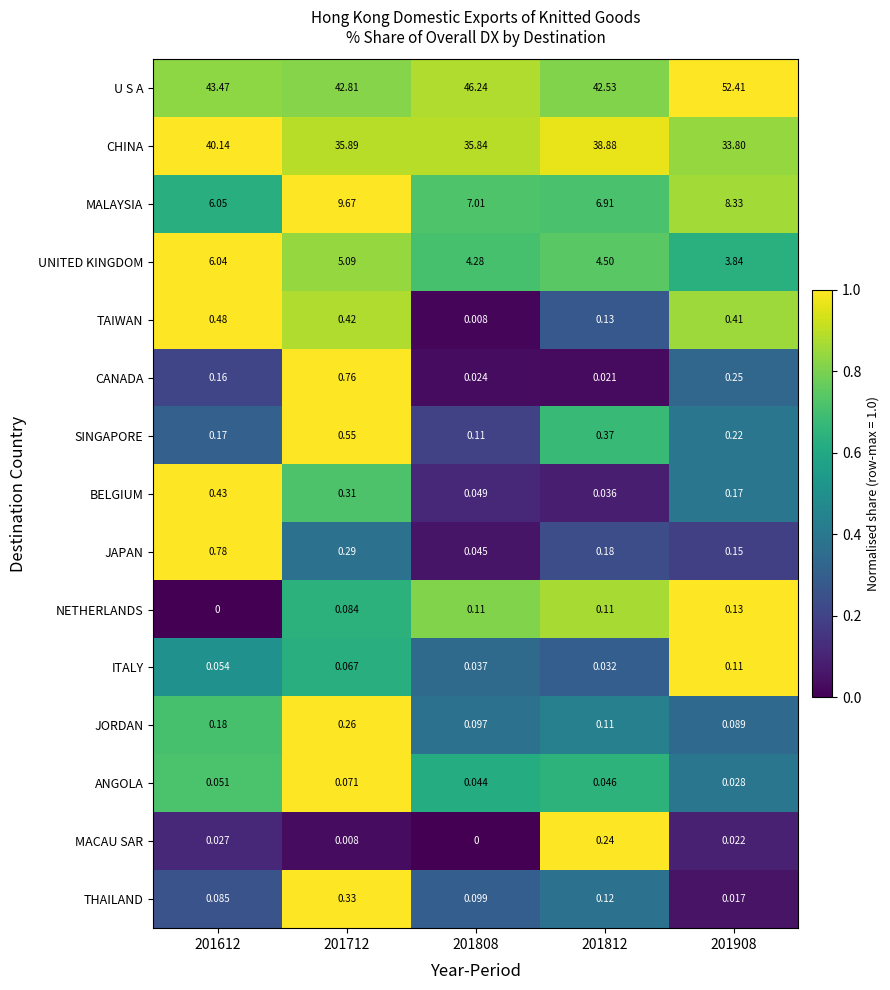

How many categories are shown in the chart?

5